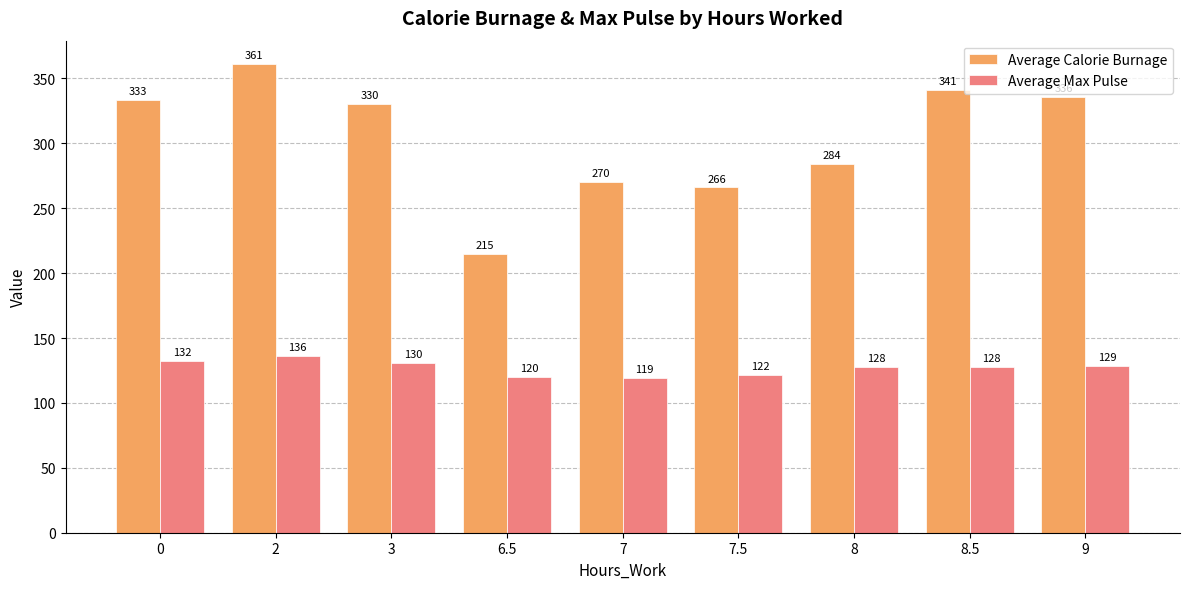

Which category has the highest value in the Average Max Pulse series?

2